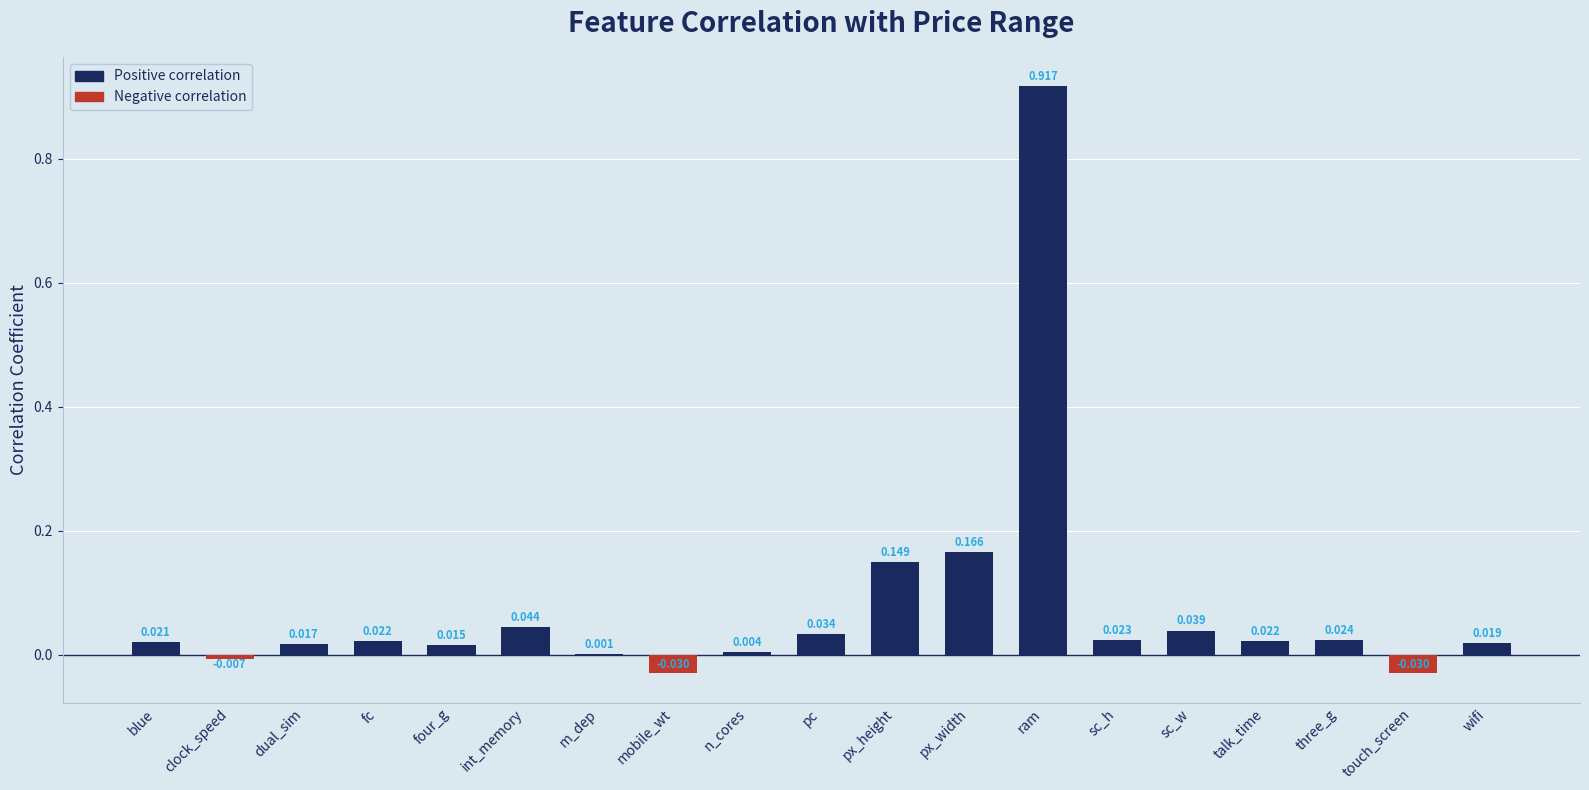

How many data points are above 0?

16